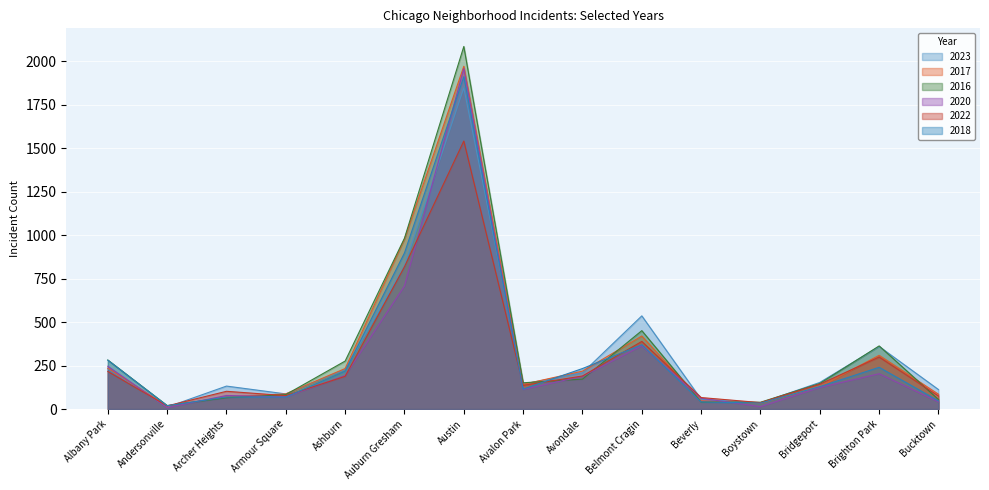

At how many categories does at least one series exceed 1531?

1